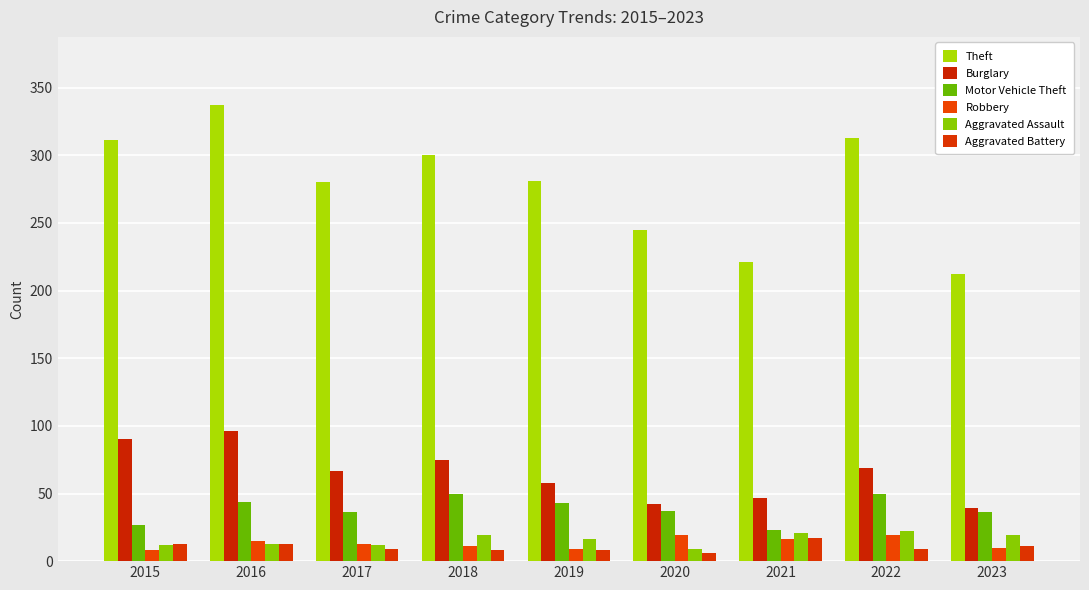

What is the difference between the Robbery values at 2022 and 2019?

10